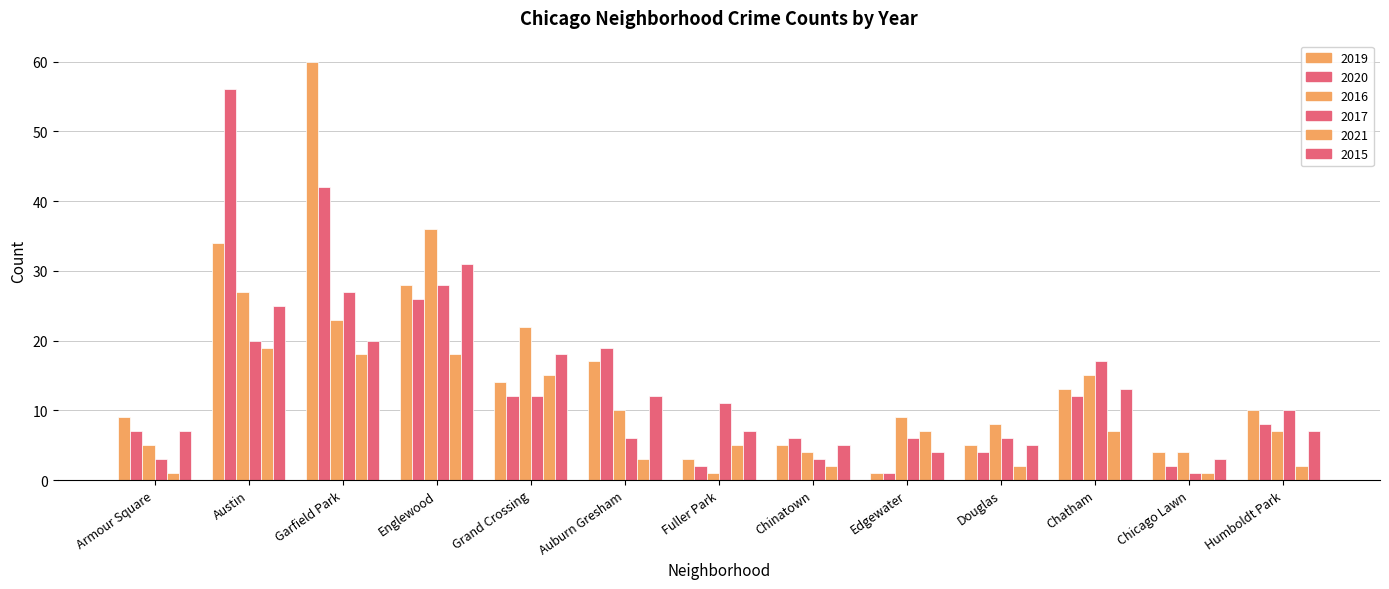

How many bars are there in total?

78